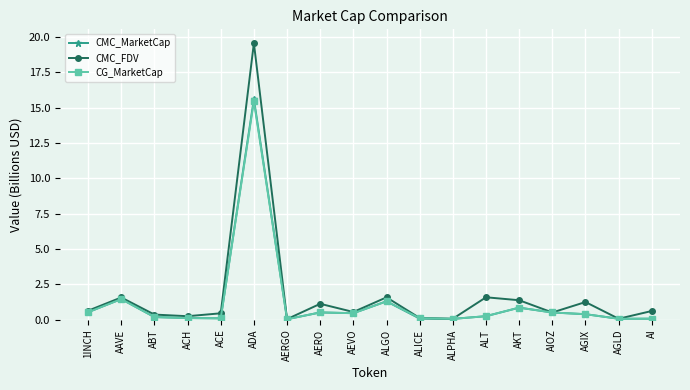

What is the lowest value of the CMC_FDV series?

0.1